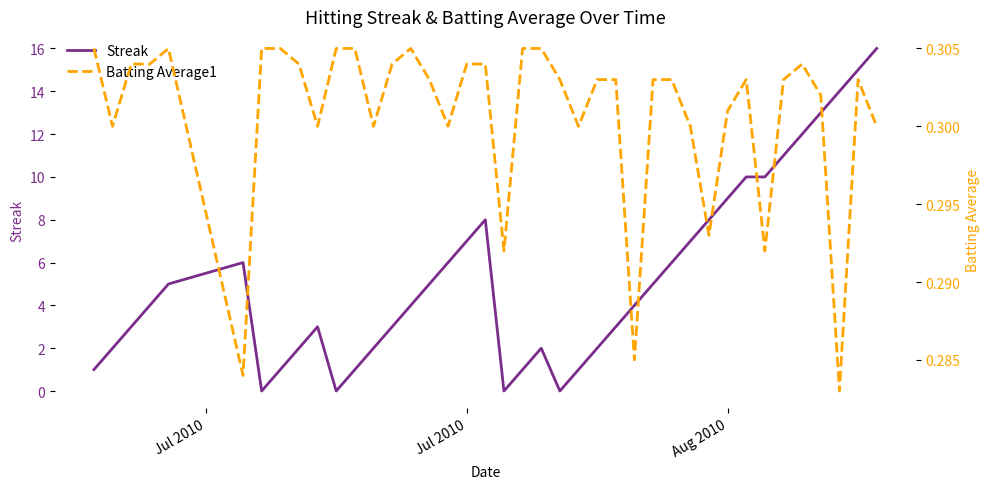

Count the number of data series in this chart.

2